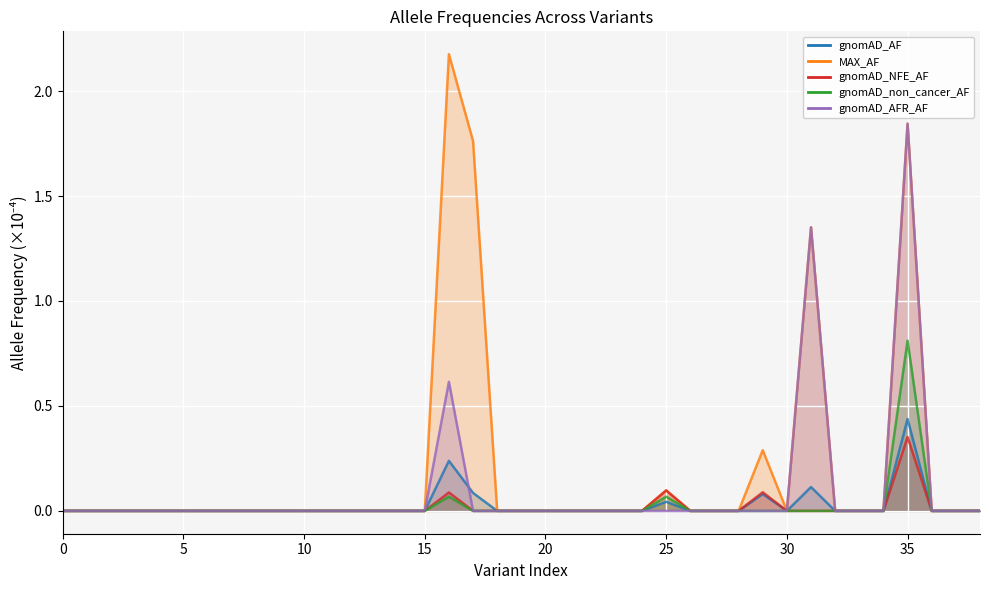

True or false: MAX_AF and gnomAD_non_cancer_AF intersect in this chart.

False